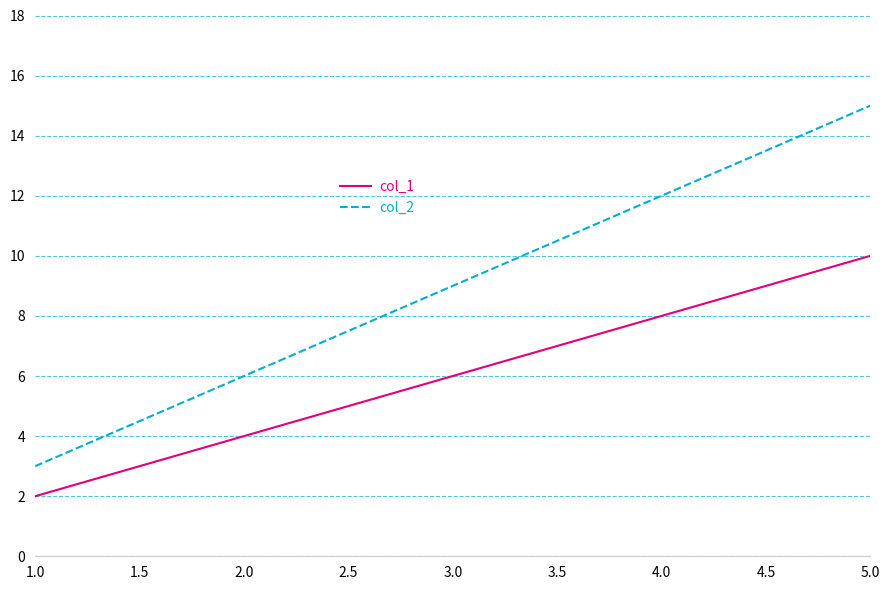

What is the difference between the second highest and second lowest values in the col_2 series?

6